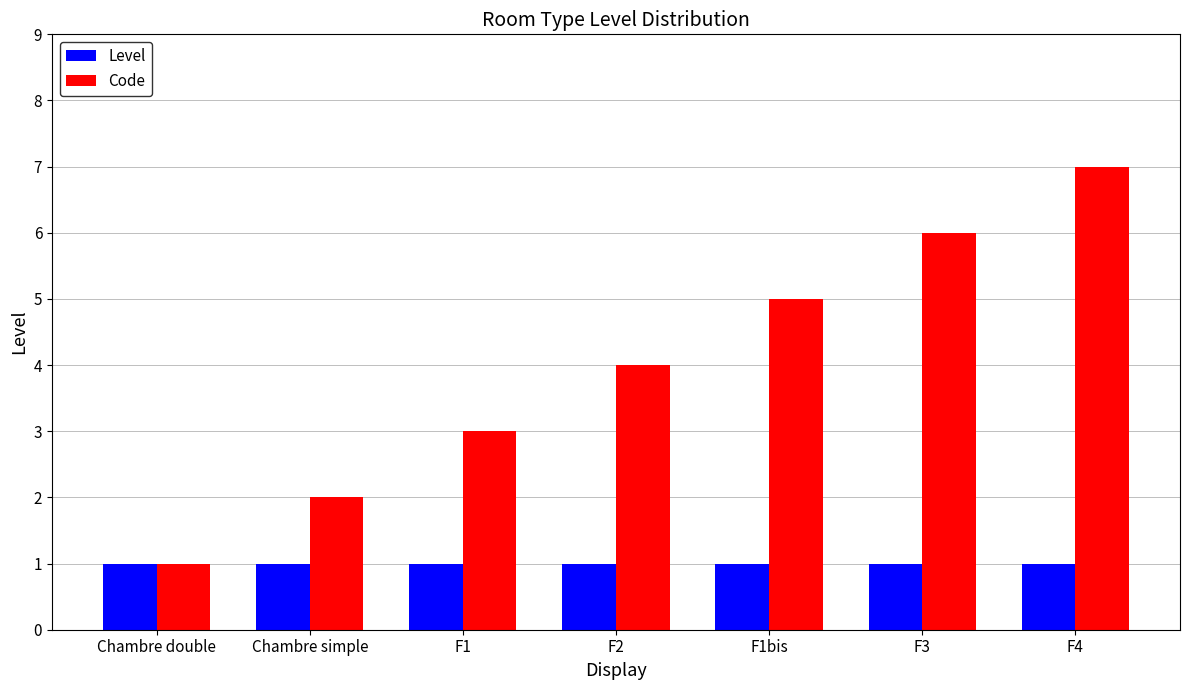

What is the smallest value displayed?

1